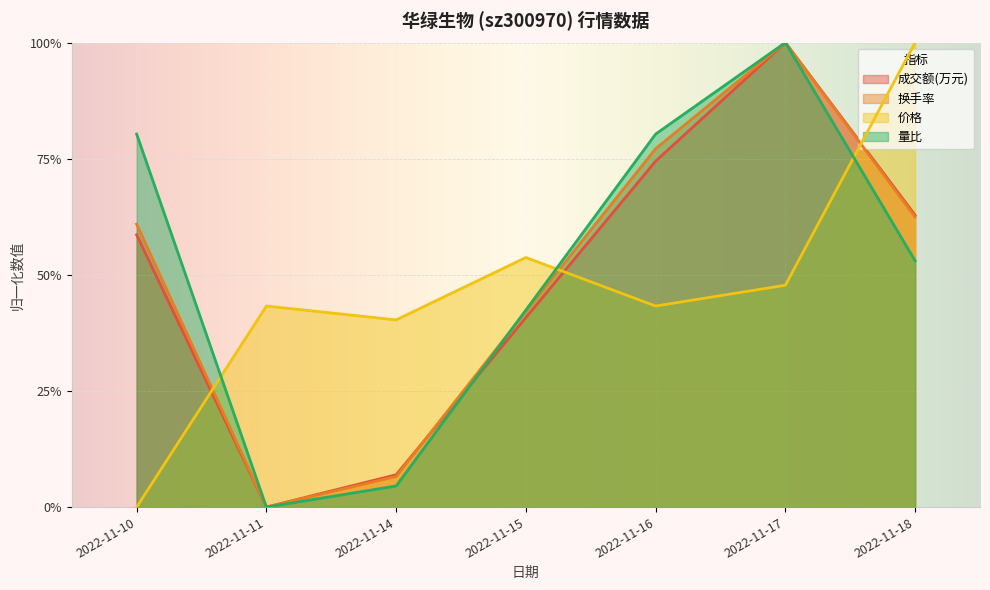

What is the approximate value of 成交额(万元) at 2022-11-14?

0.1